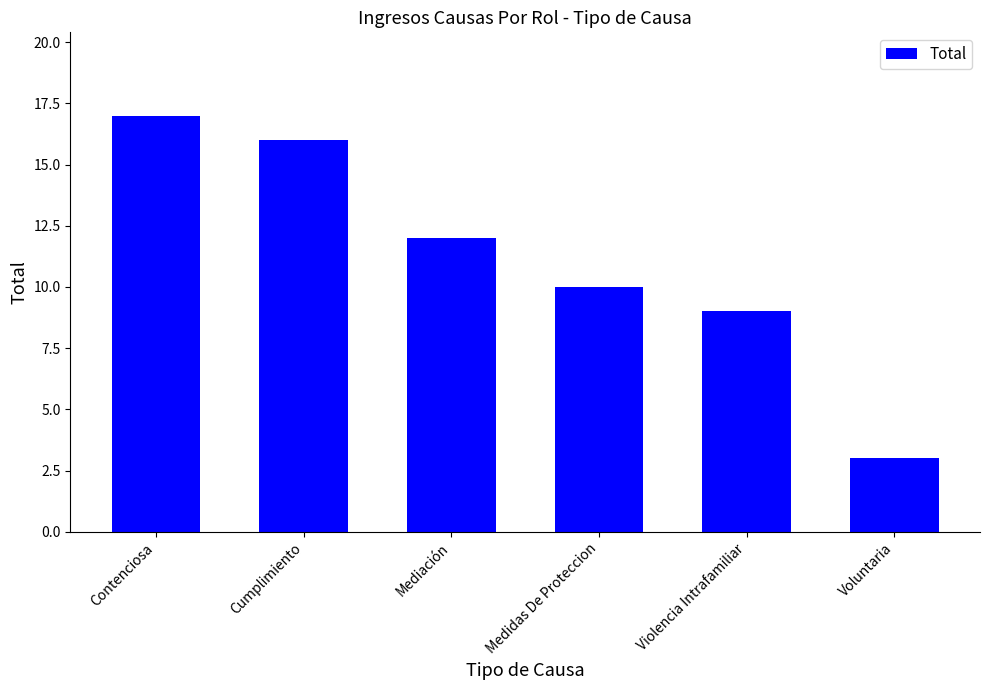

What is the maximum value shown in the chart?

17